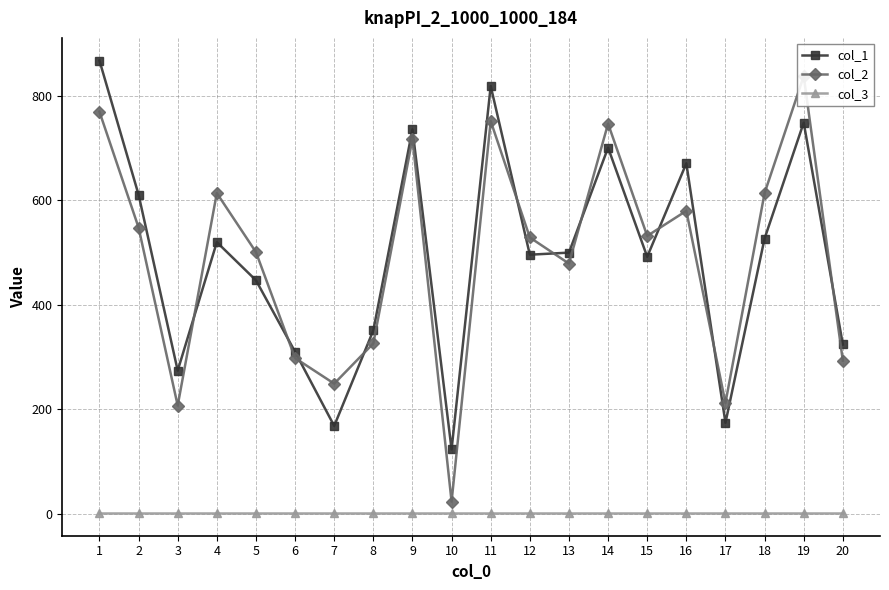

Which series has the largest total across all categories?

col_1